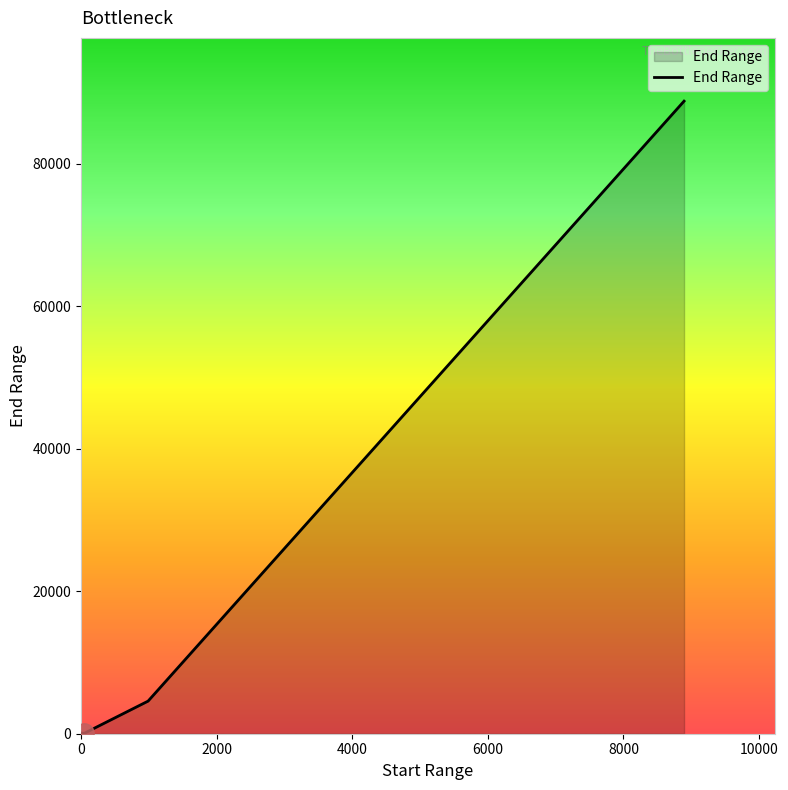

What is the difference between the maximum and minimum values?

88730